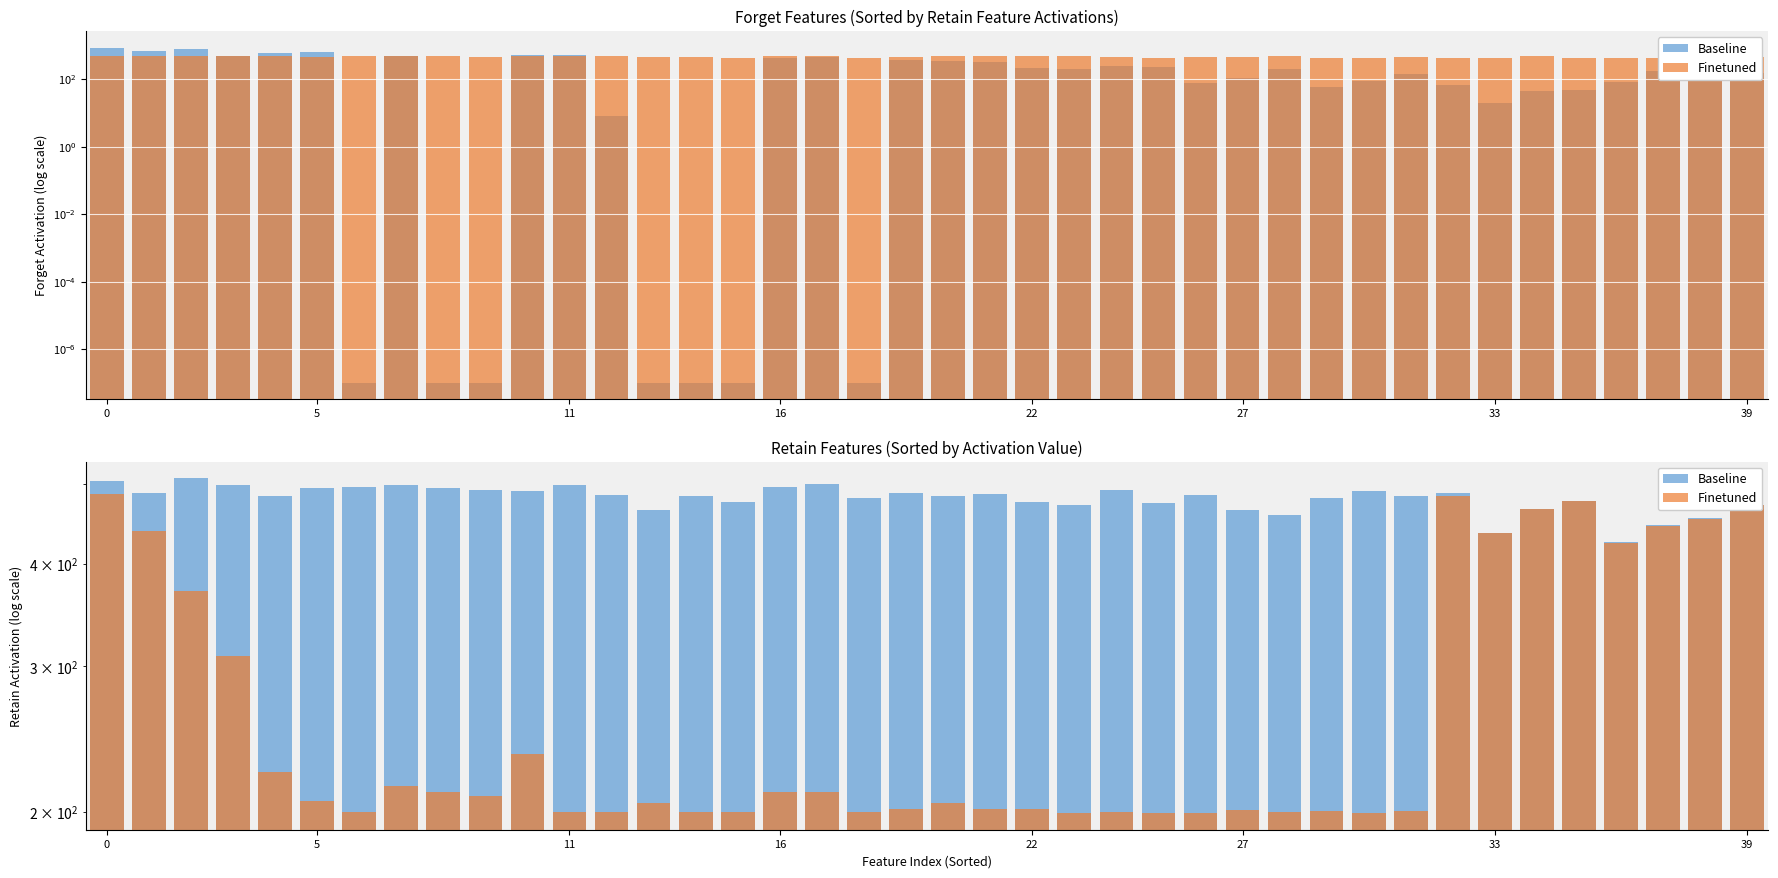

List the series in order of their peak value, highest first.

Baseline, Finetuned